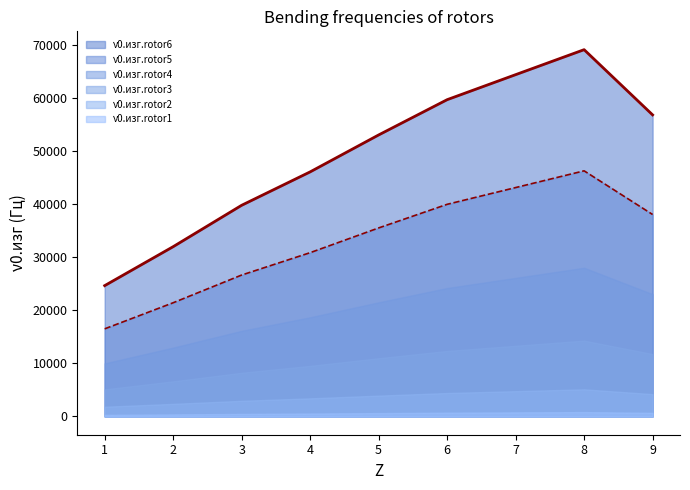

Which category has the lowest value in the rotor5 series?

1